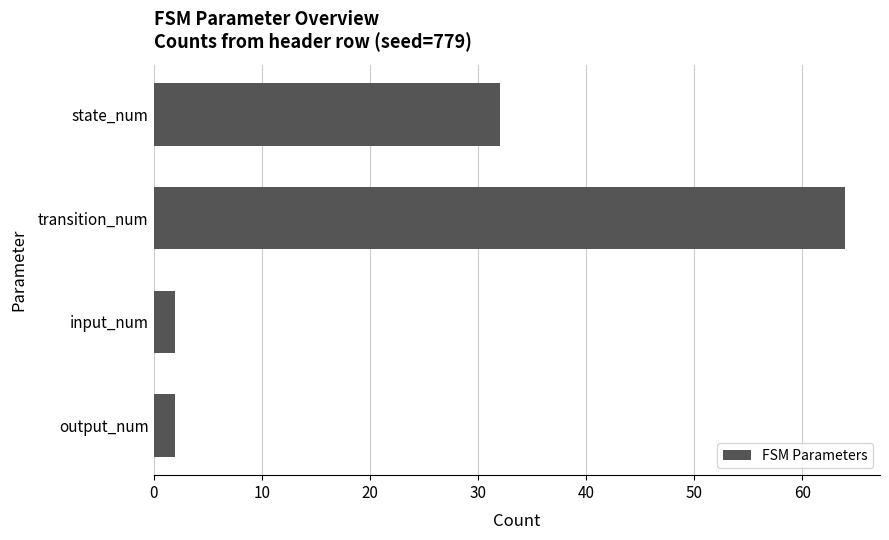

What is the approximate value at state_num?

32